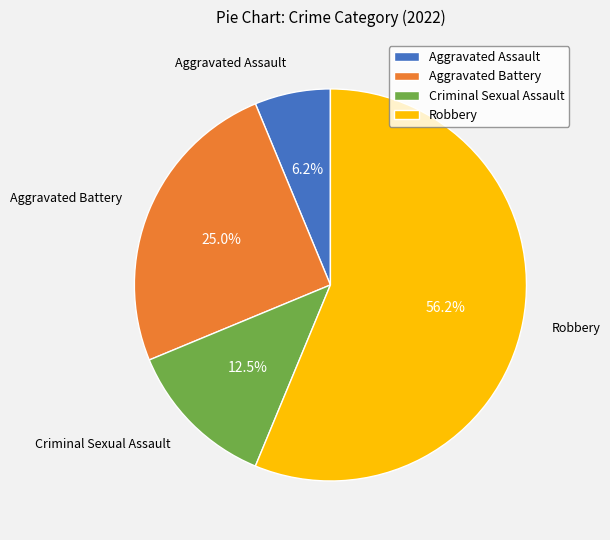

Rank the categories by value from lowest to highest.

Aggravated Assault, Criminal Sexual Assault, Aggravated Battery, Robbery